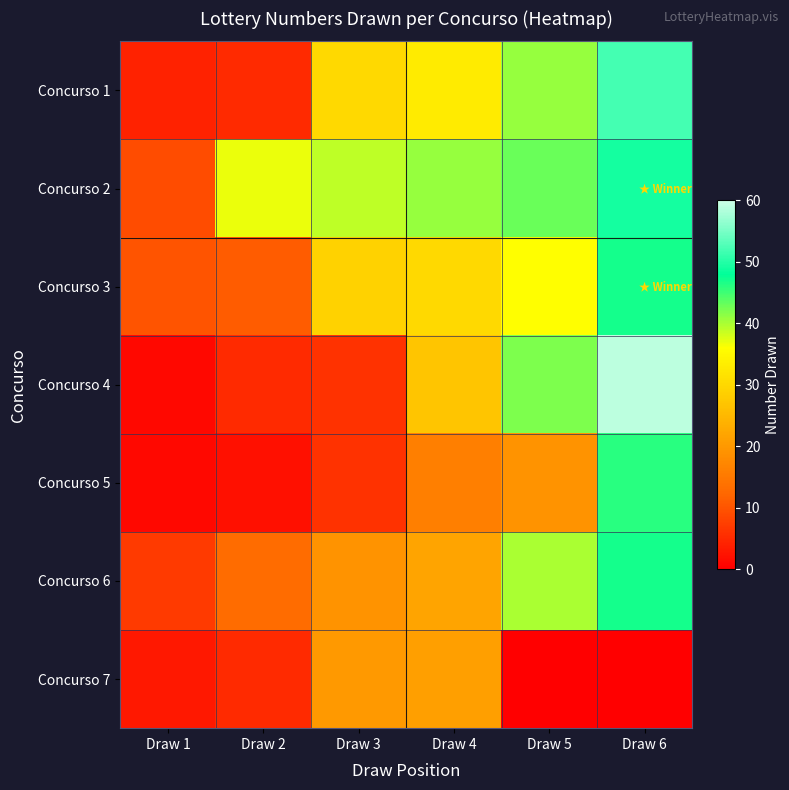

At which category is the sum across all series the highest?

Draw 6